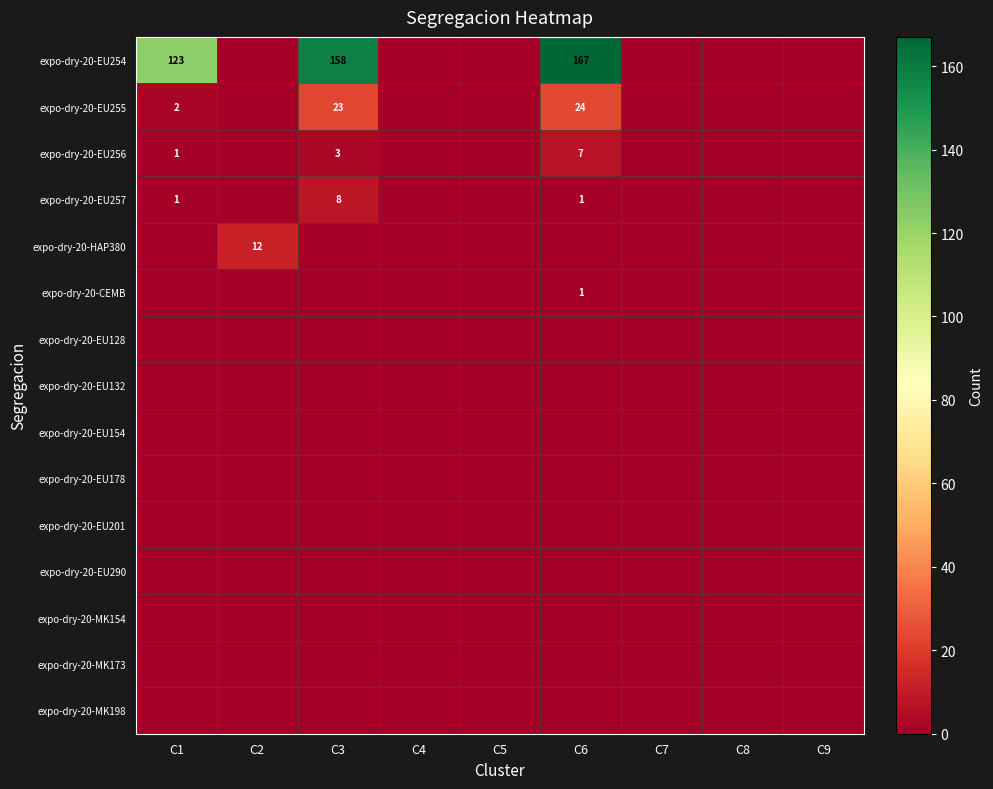

Is it true that expo-dry-20-HAP380 equals 5 at C2?

False